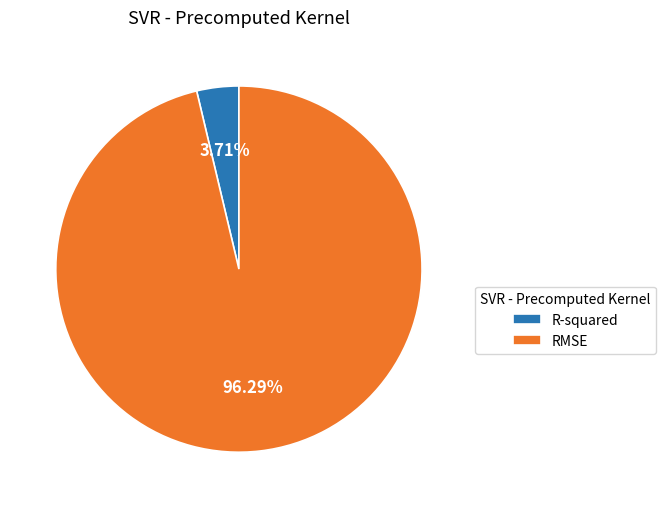

To the nearest percent, what is the average slice percentage?

50%